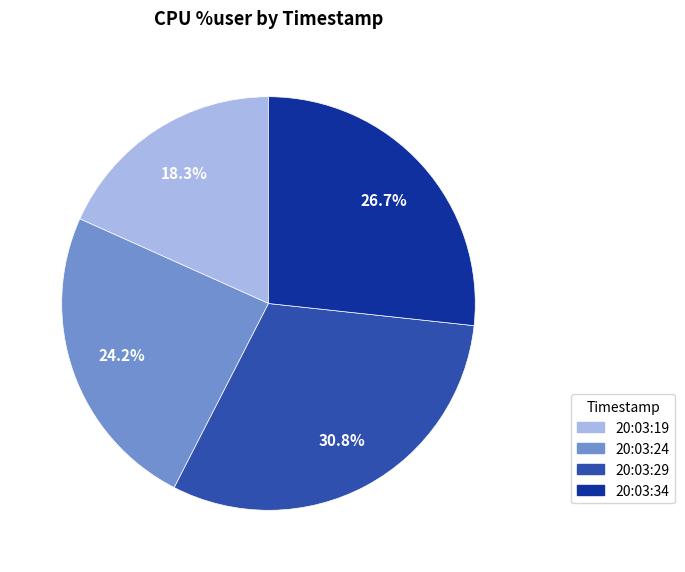

To the nearest percent, what percentage of the pie is 20:03:34?

27%